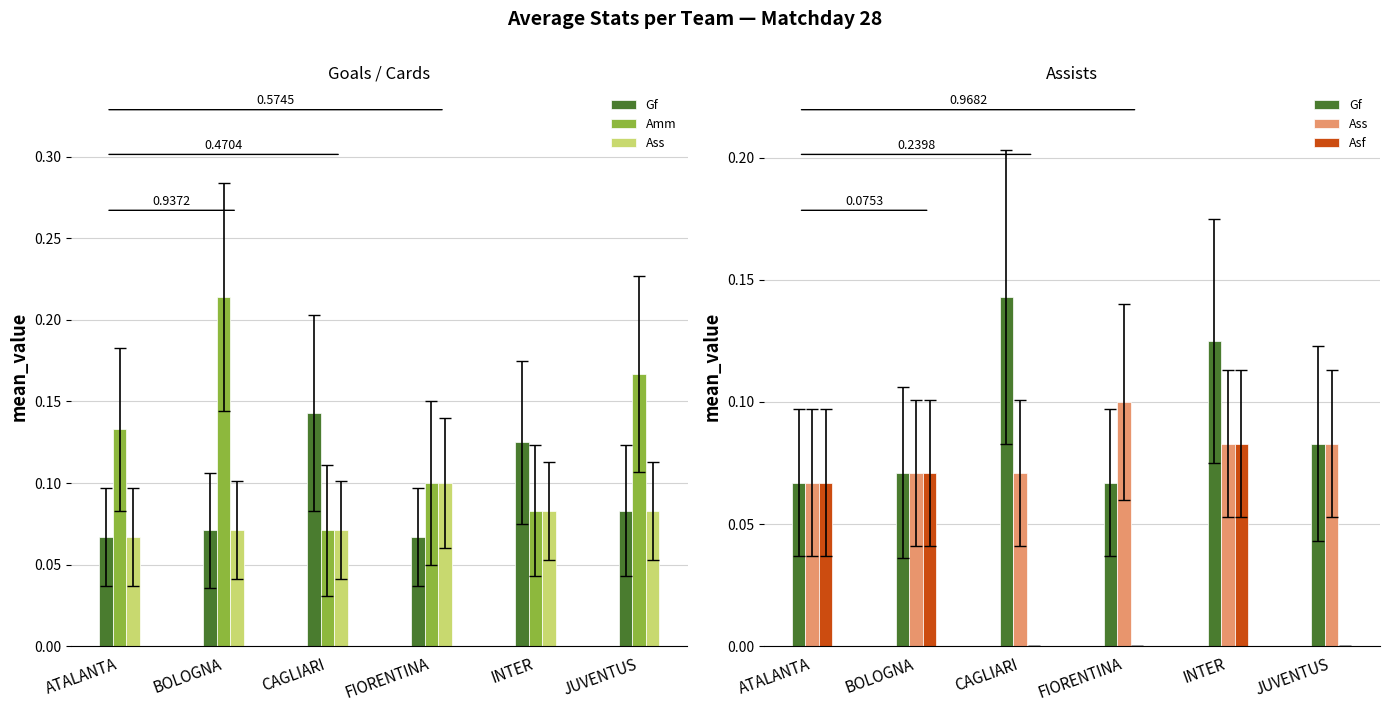

What is the highest value of the Amm series?

0.2